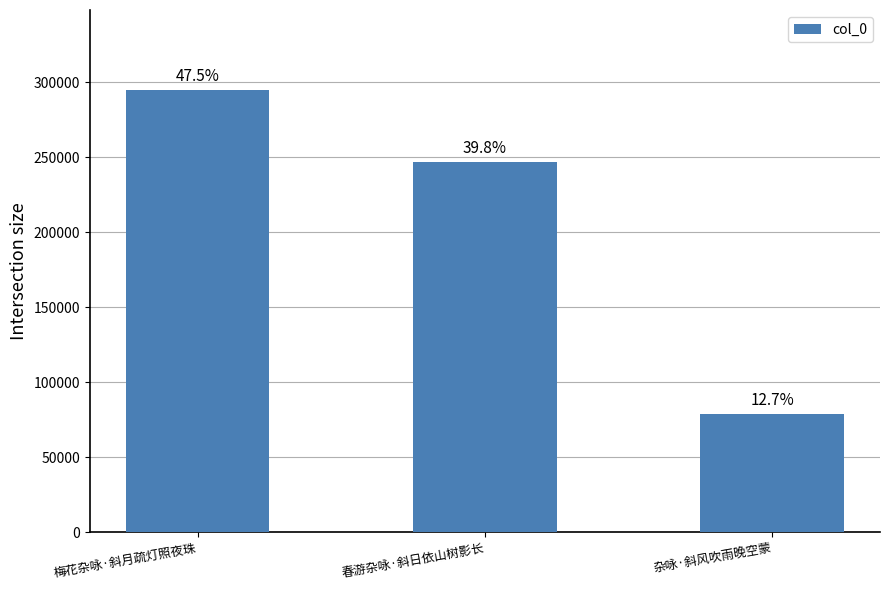

Reading right to left, what are all the values shown in this chart?

杂咏·斜风吹雨晚空蒙=78770	春游杂咏·斜日依山树影长=246650	梅花杂咏·斜月疏灯照夜珠=294911